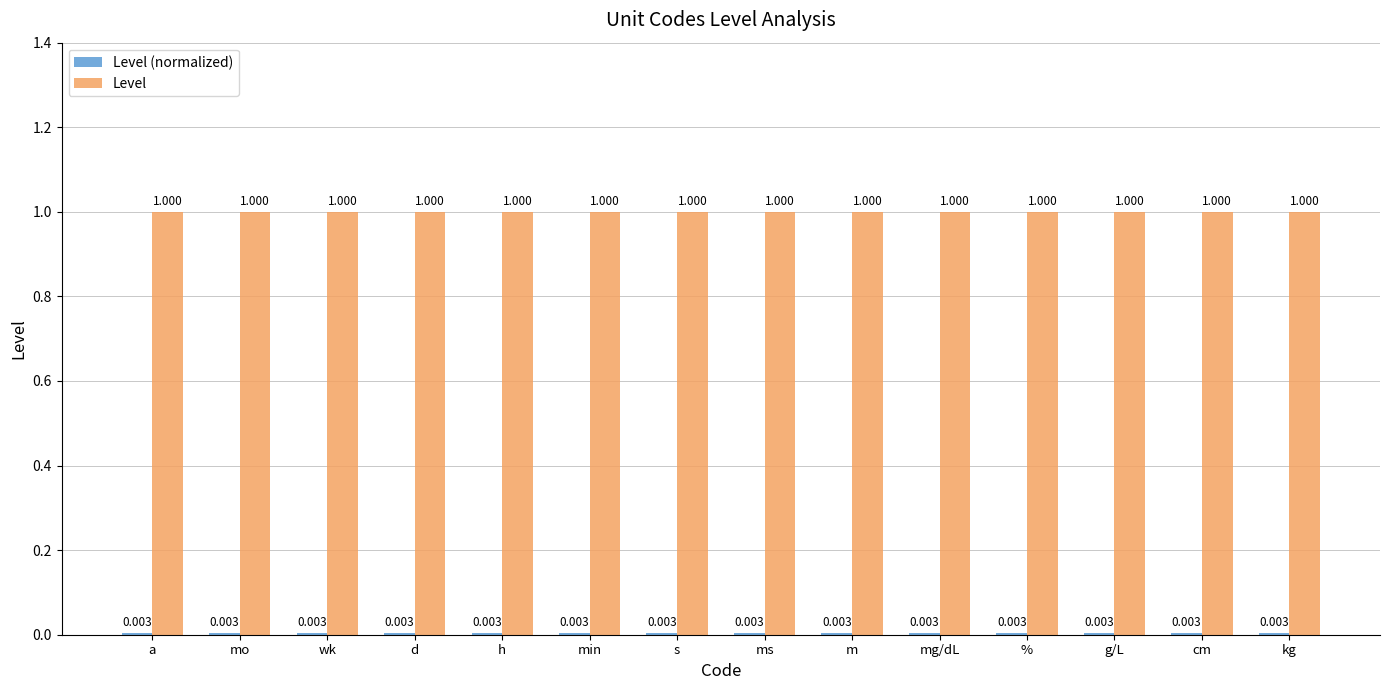

Is it true that Level equals 1.0 at cm?

True